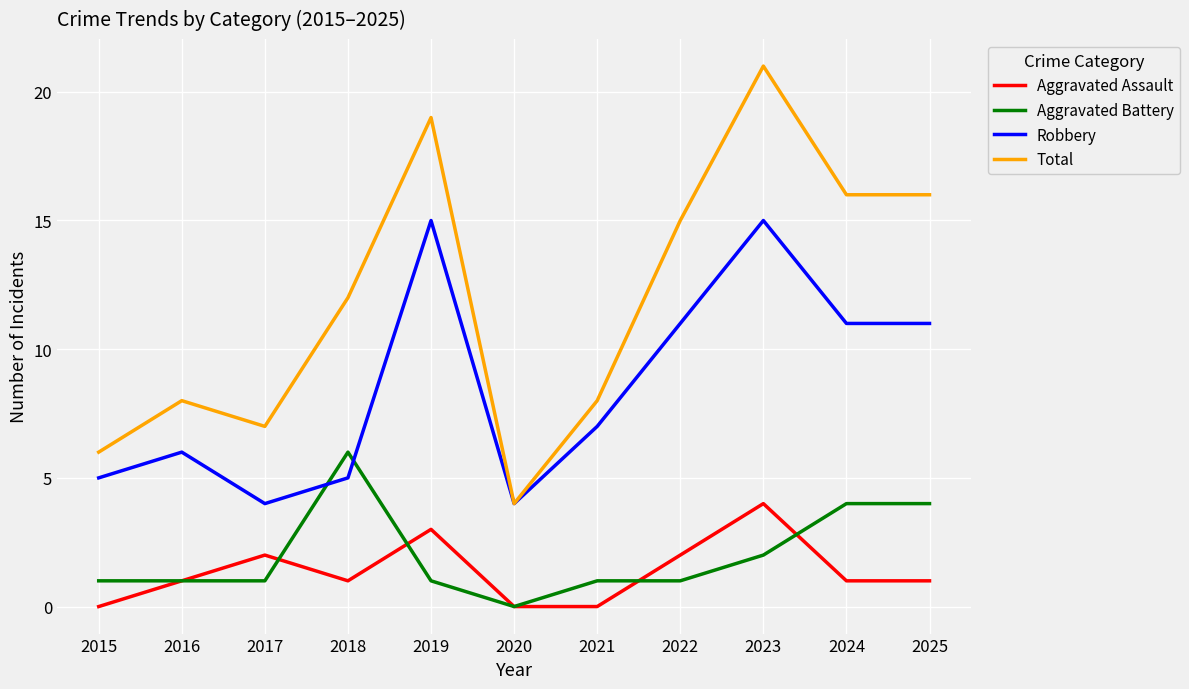

What is the difference between the second highest and minimum values in the Aggravated Assault series?

3